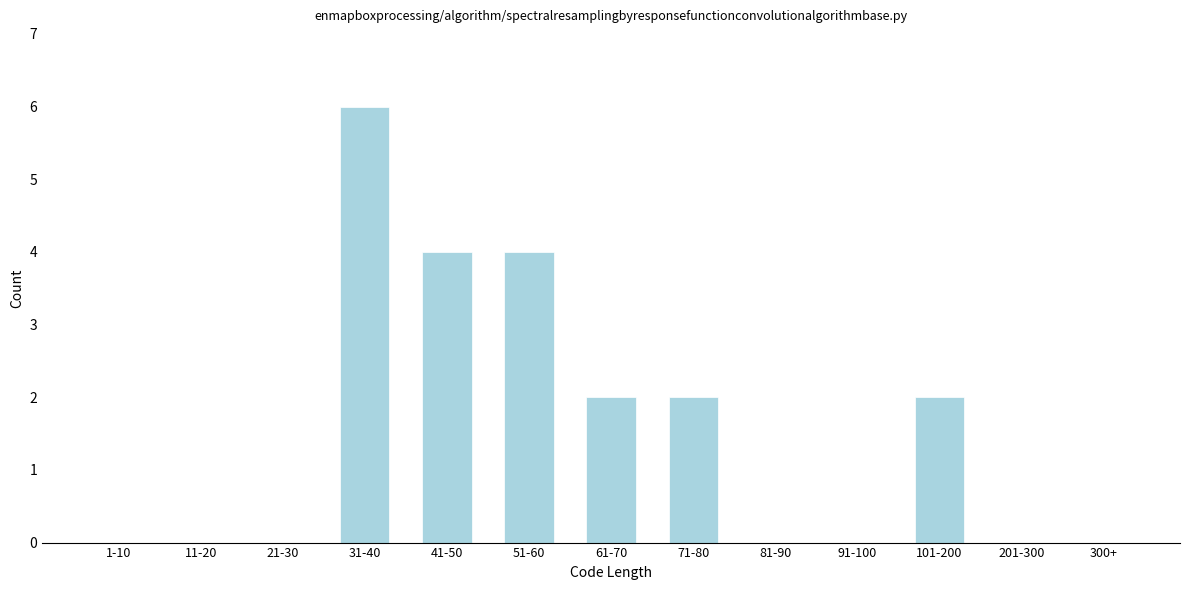

Reading left to right, what are all the values shown in this chart?

1-10=0	11-20=0	21-30=0	31-40=6	41-50=4	51-60=4	61-70=2	71-80=2	81-90=0	91-100=0	101-200=2	201-300=0	300+=0